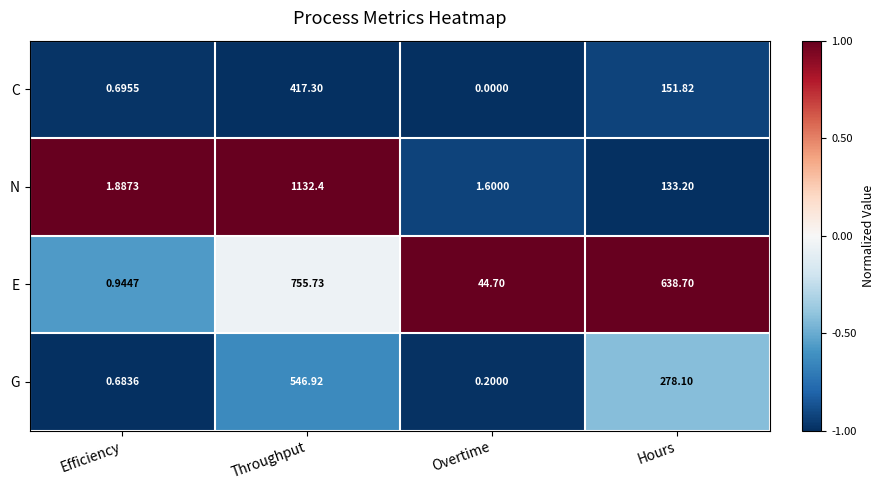

How many series are shown in this chart?

4